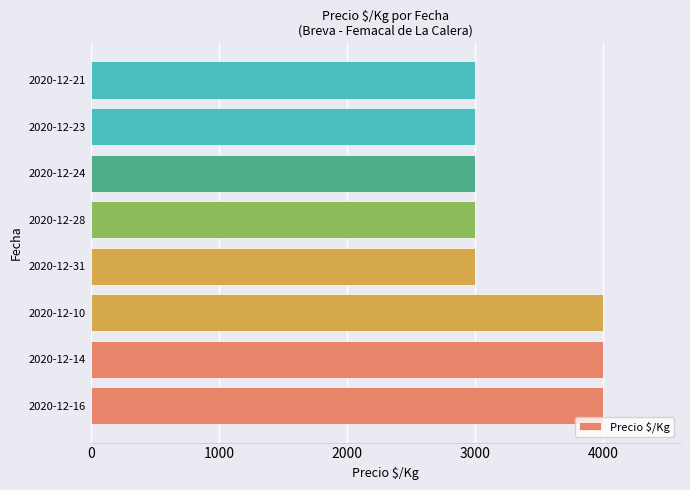

What is the sum of all values?

27000